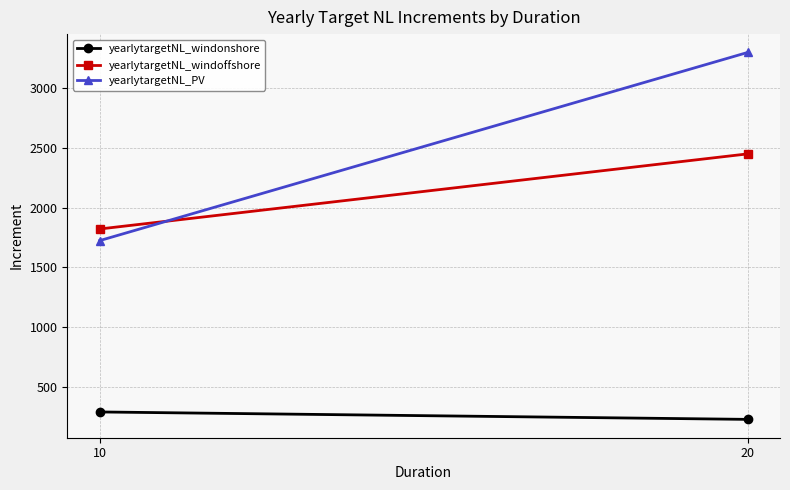

Rank the categories by yearlytargetNL_PV value from highest to lowest.

20, 10